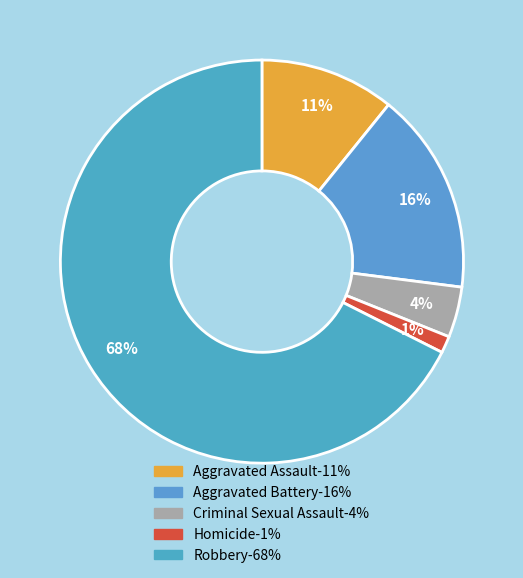

Count the number of slices in the pie.

5